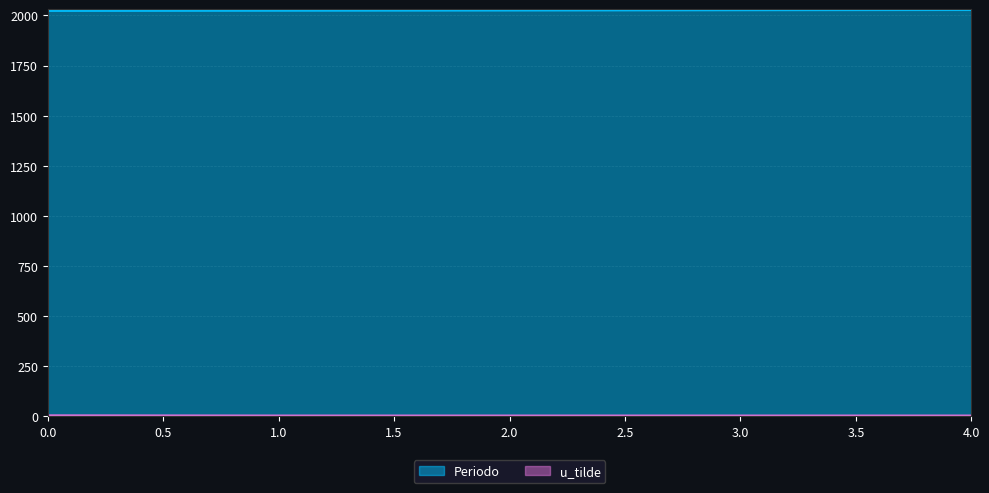

How many u_tilde values are between 0 and 1?

5